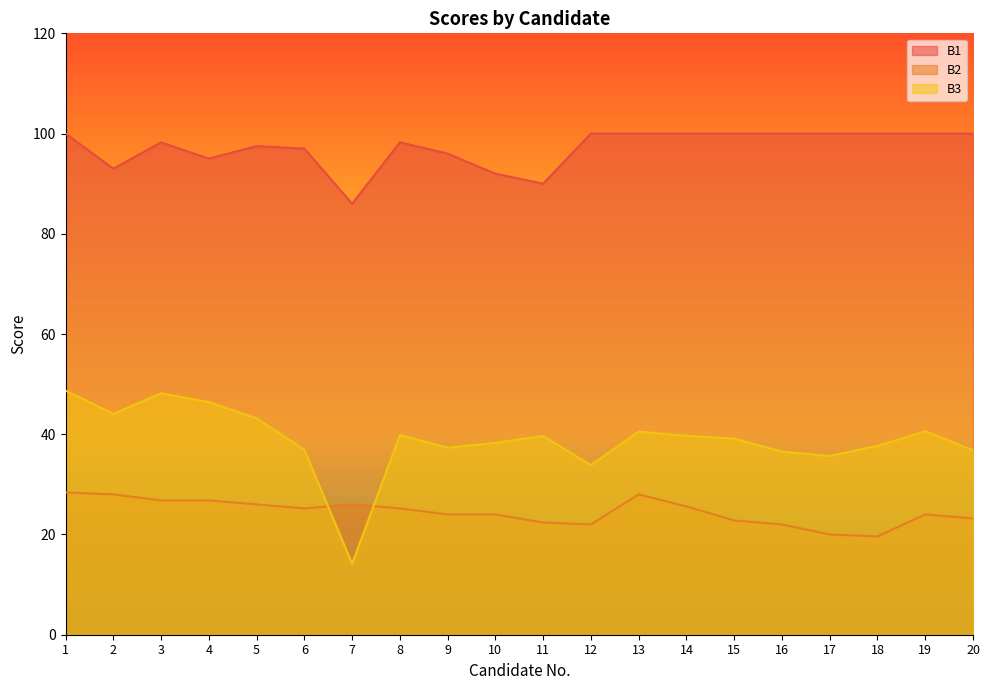

Reading left to right, extract all data points from this chart.

B1: 100.0	93.0	98.2	95.0	97.5	97.0	86.0	98.2	96.0	92.0	90.0	100.0	100.0	100.0	100.0	100.0	100.0	100.0	100.0	100.0
B2: 28.4	28.0	26.8	26.8	26.0	25.2	26.0	25.2	24.0	24.0	22.4	22.0	28.0	25.6	22.8	22.0	20.0	19.6	24.0	23.2
B3: 48.7	44.1	48.2	46.4	43.2	36.9	14.2	39.8	37.3	38.3	39.6	33.8	40.5	39.7	39.1	36.5	35.7	37.7	40.6	36.8